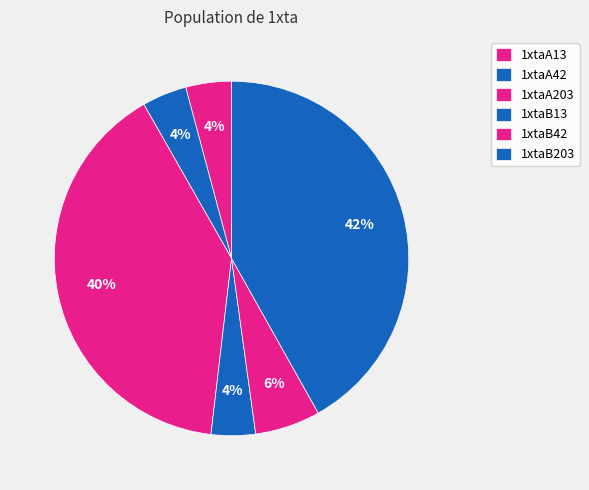

What is the ratio of the value at 1xtaA13 to the value at 1xtaB42?

0.7